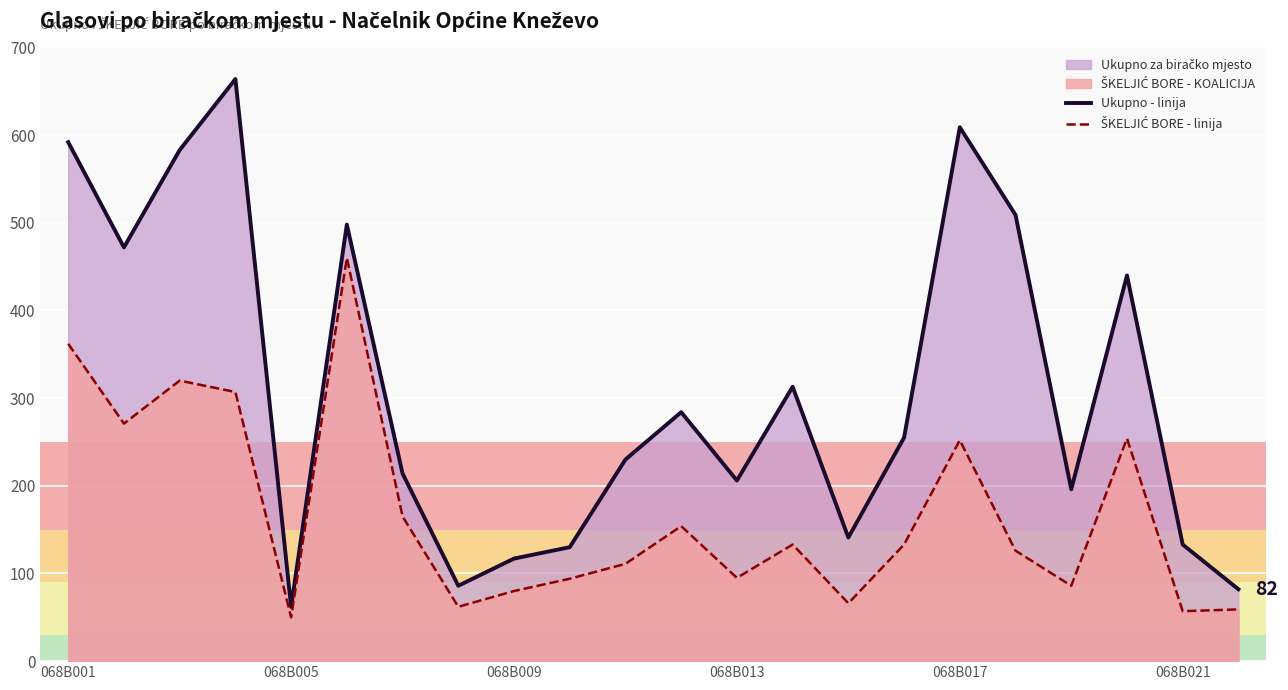

What is the average value of the Ukupno - linija series?

310